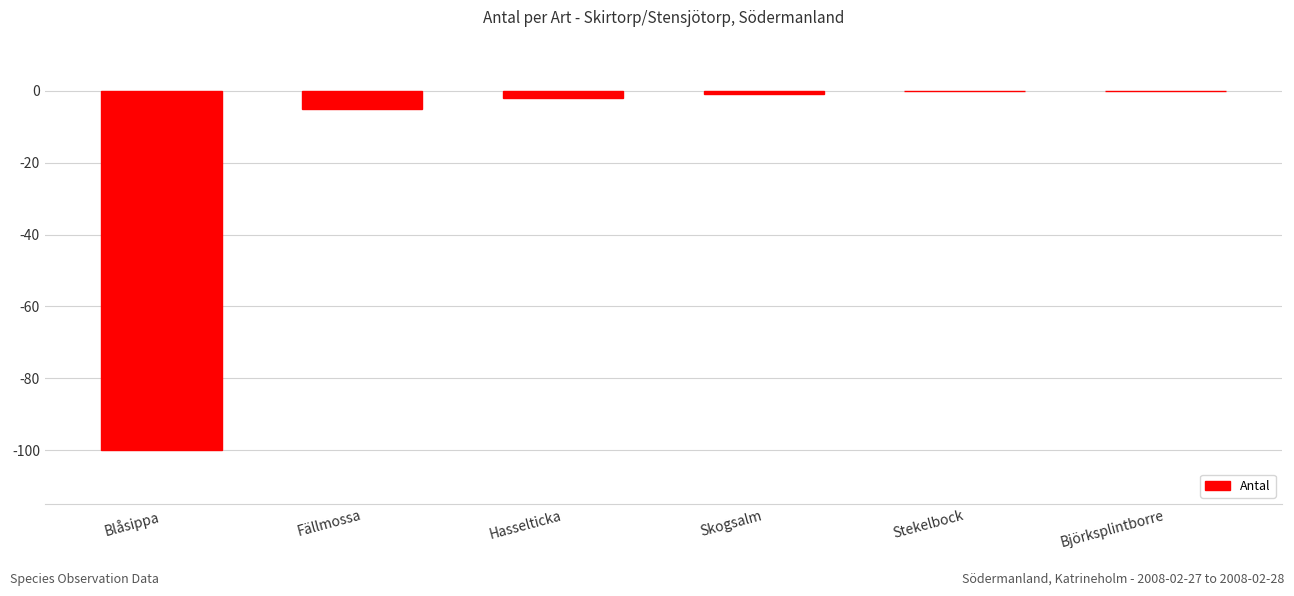

At which label is the value closest to -50?

Fällmossa